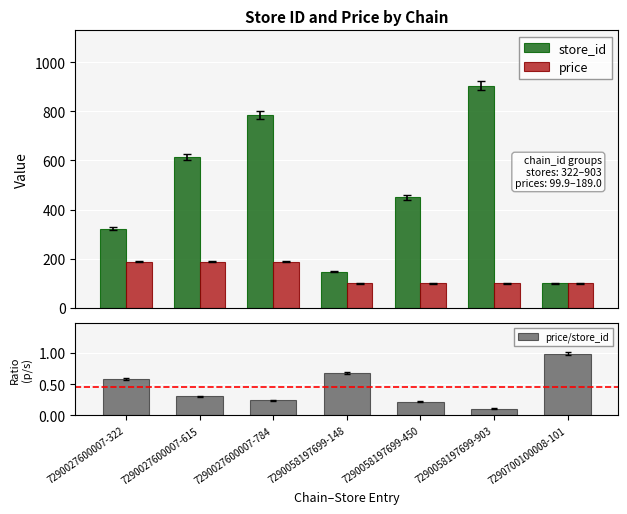

At which label is store_id closest to 502?

7290058197699-450